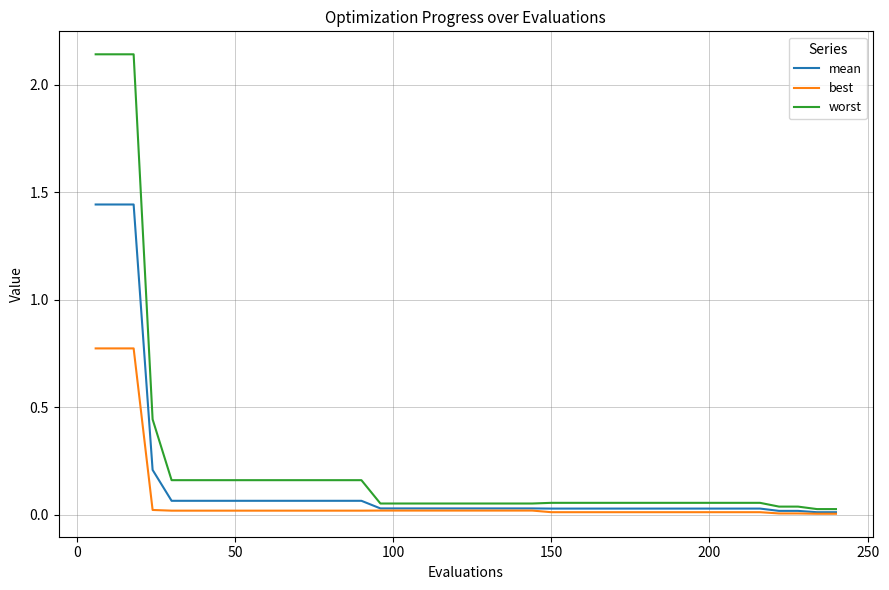

Rank the series by their maximum value, from highest to lowest.

worst, mean, best